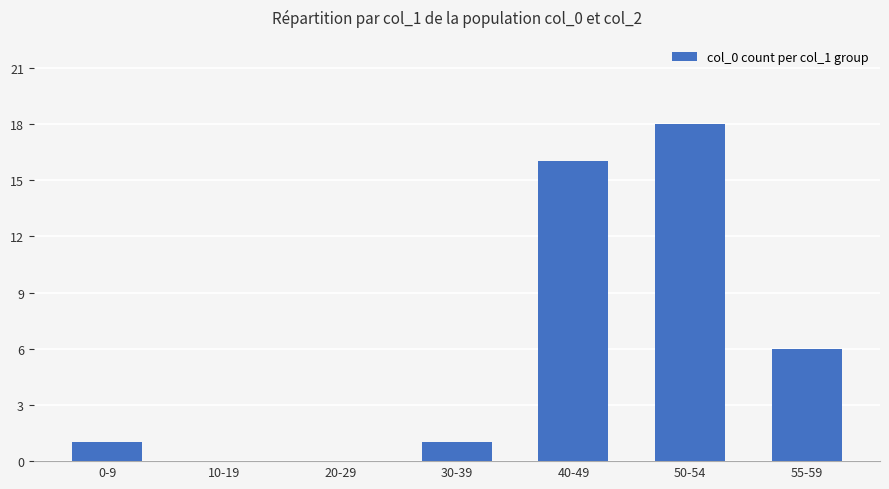

Reading left to right, list all the values displayed in this chart.

1	0	0	1	16	18	6